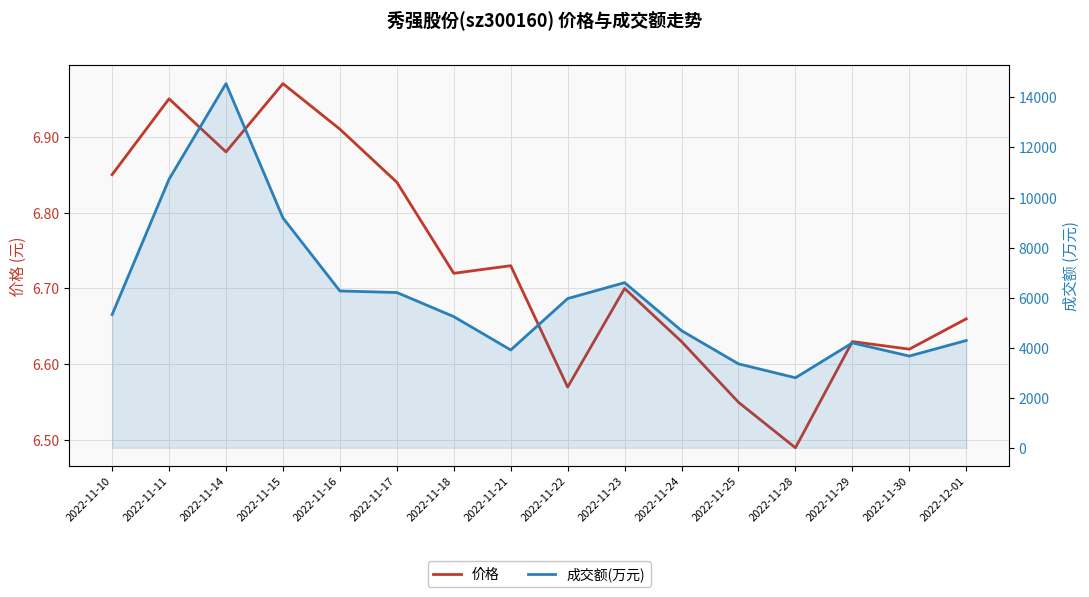

At how many categories does at least one series exceed 10950?

1